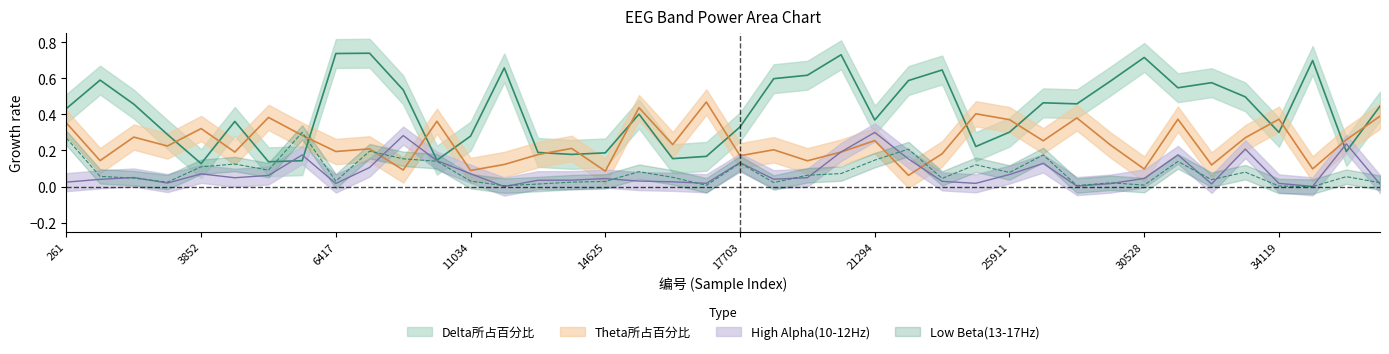

What is the spread (max minus min) of values at 20781?

0.7